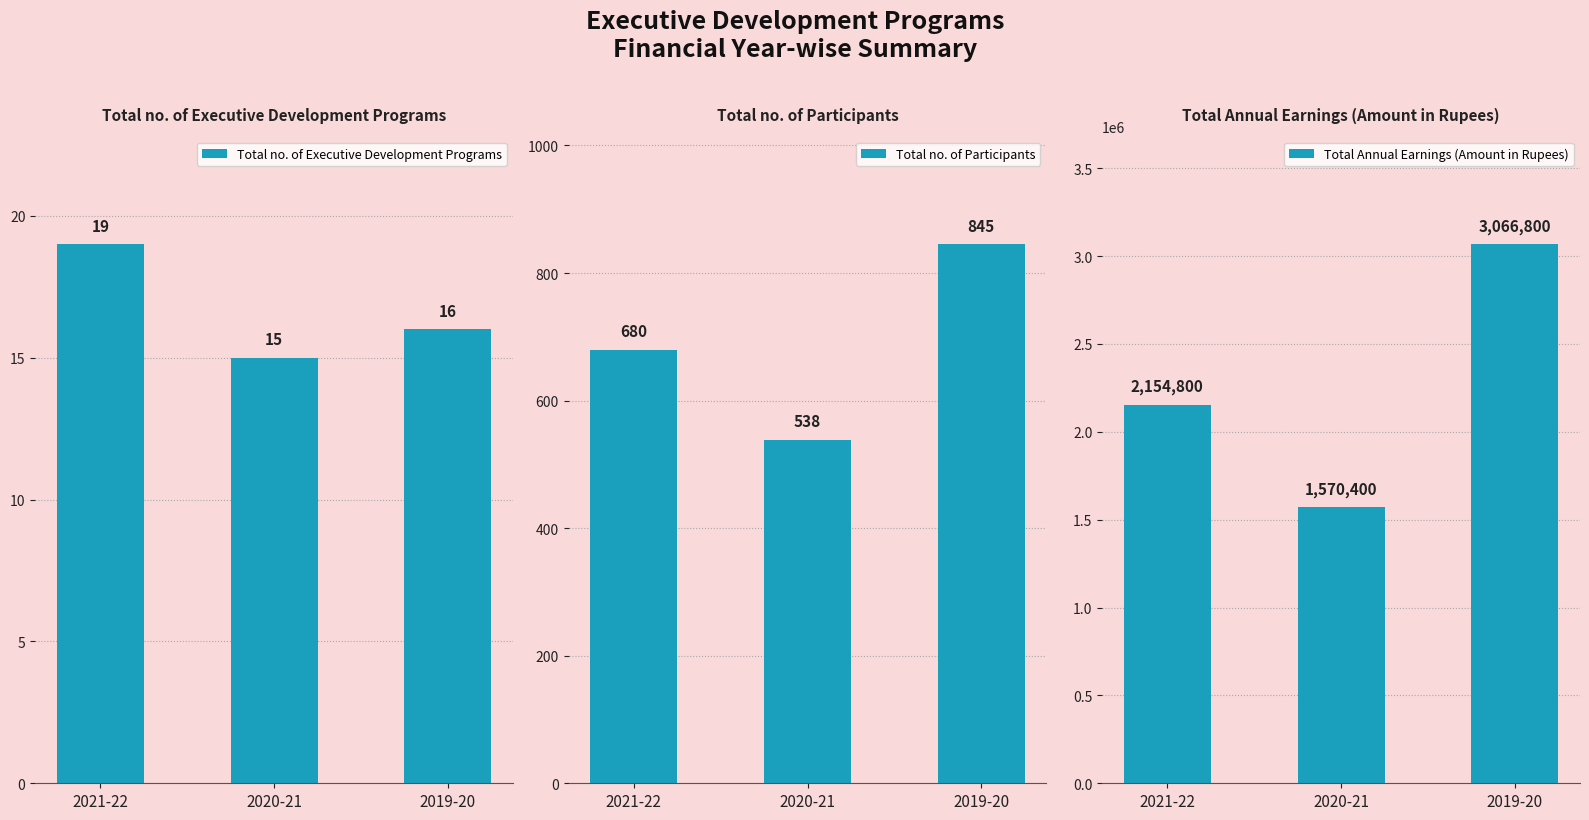

Is it true that Total no. of Participants equals 538 at 2020-21?

True